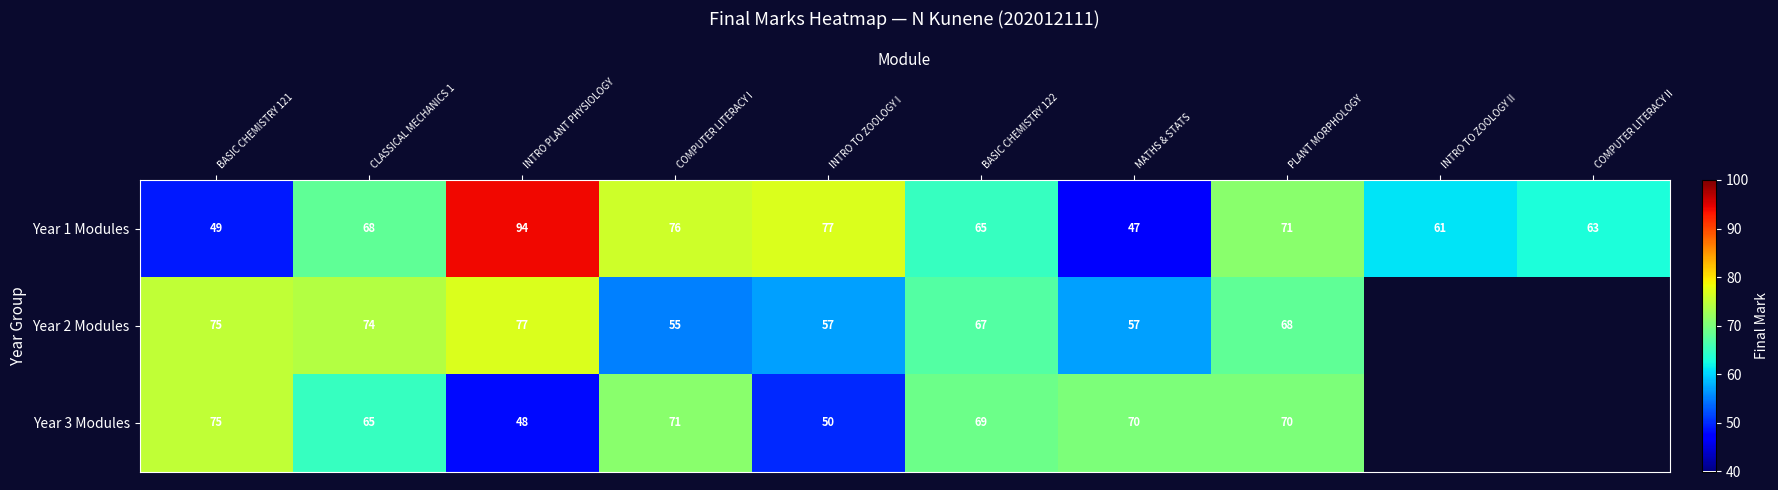

Between PLANT MORPHOLOGY and INTRO TO ZOOLOGY II, which is larger?

PLANT MORPHOLOGY